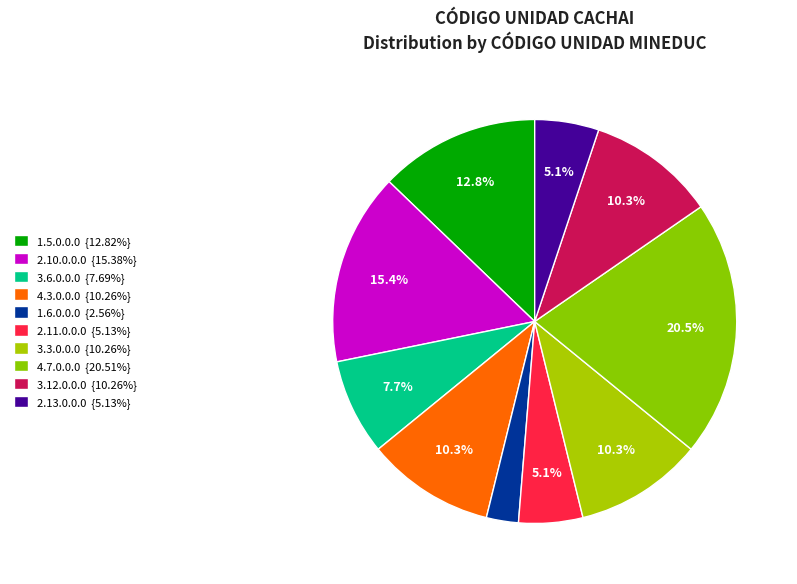

What percentage is the 2.13.0.0.0 slice, to the nearest percent?

5%